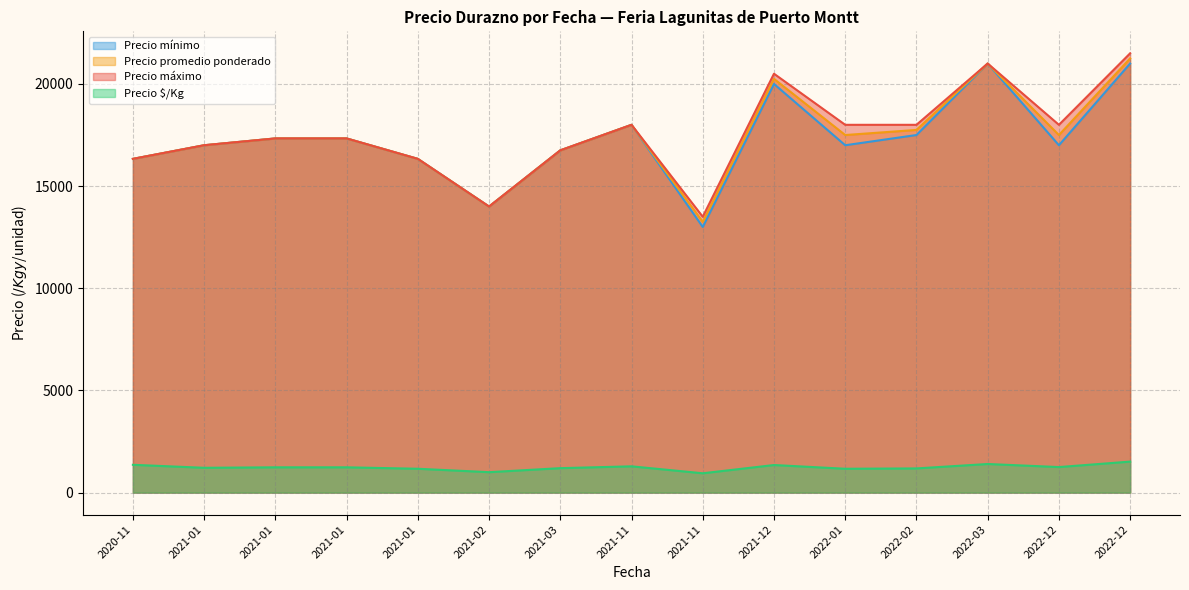

How many lines are shown in the chart?

4